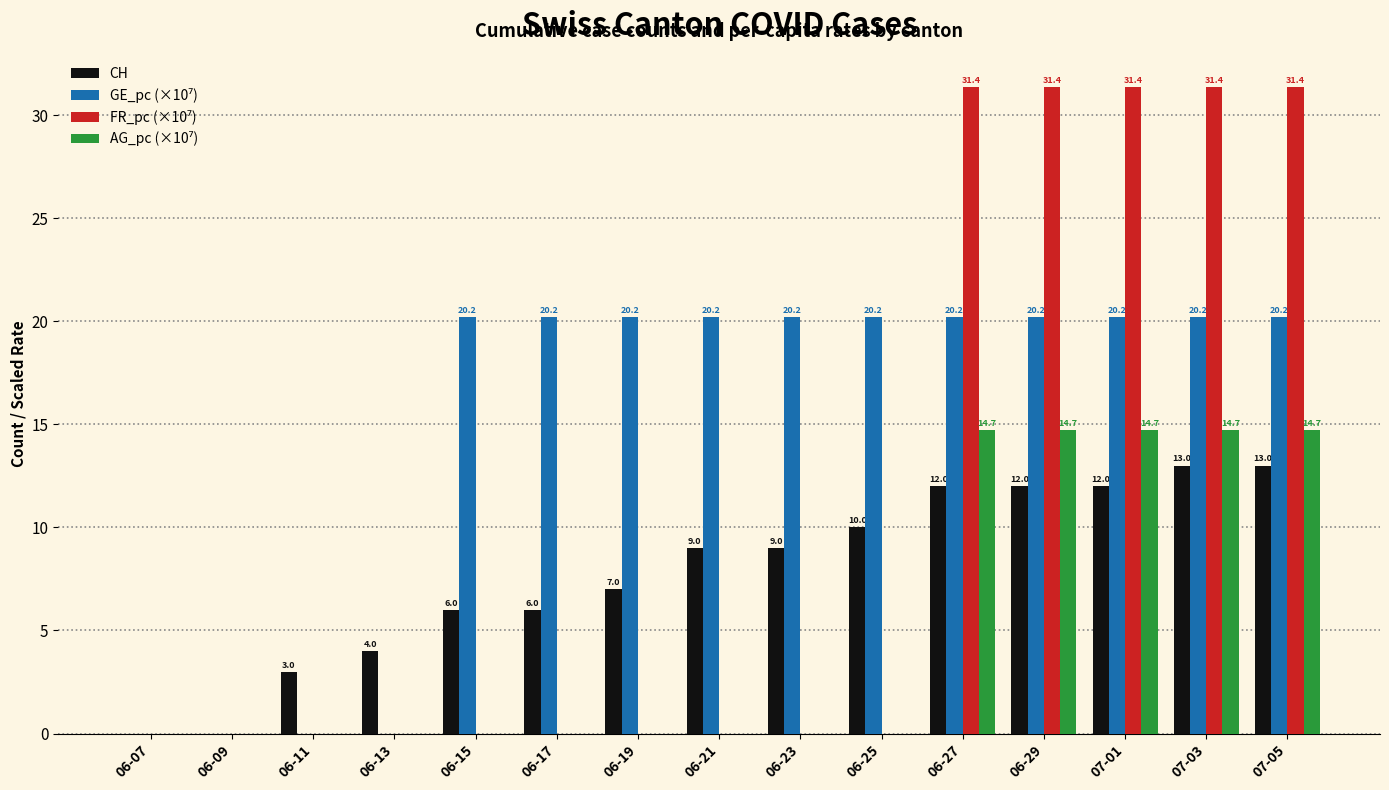

Is it true that CH equals 20.3 at 07-01?

False